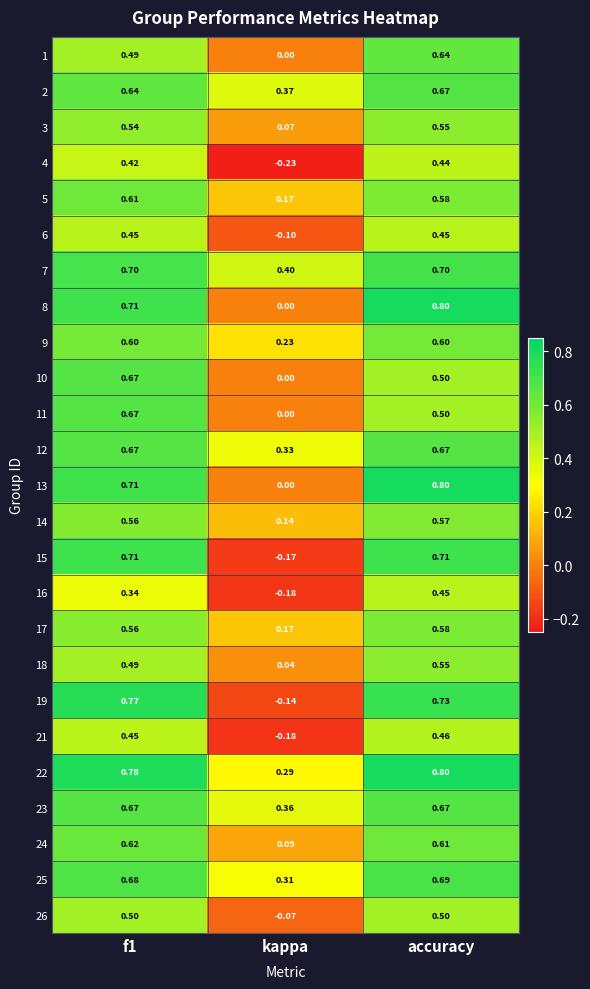

What is the greatest value displayed?

0.8